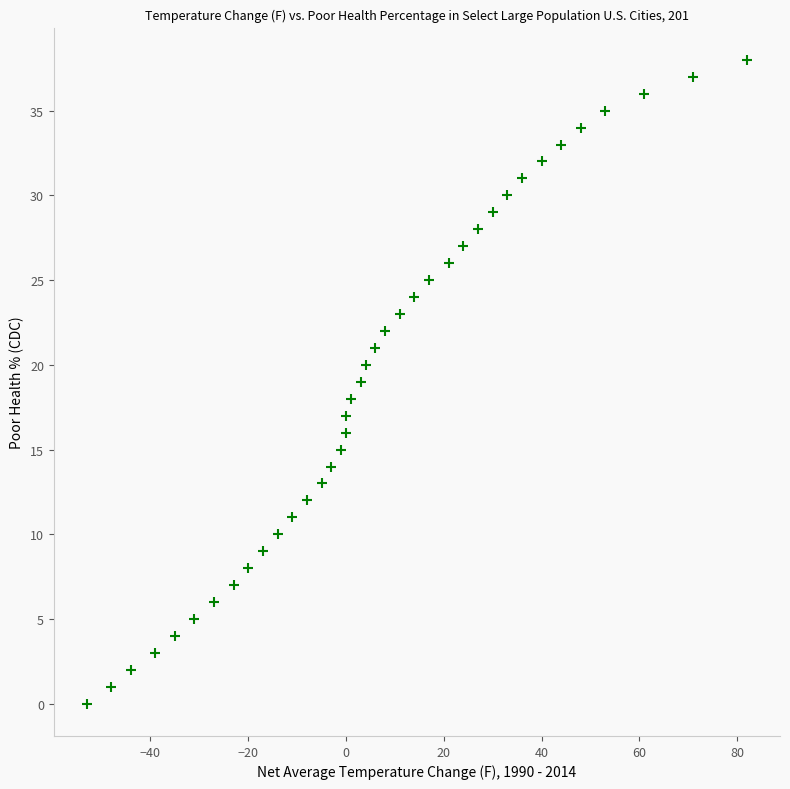

What is the range of X values (max minus min)?

135